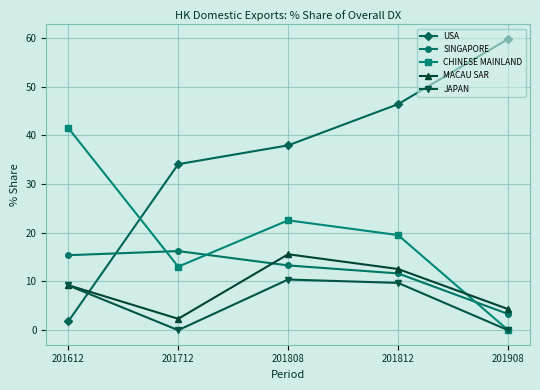

What is the value of the USA point at the 4th from the left?

46.4